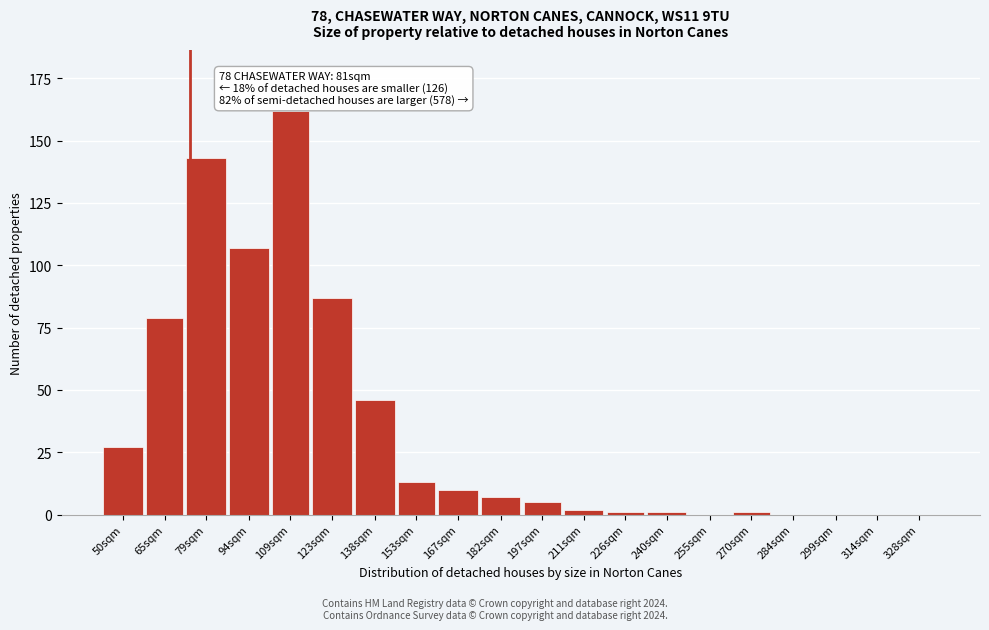

Reading right to left, extract all data points from this chart.

328sqm=0	314sqm=0	299sqm=0	284sqm=0	270sqm=1	255sqm=0	240sqm=1	226sqm=1	211sqm=2	197sqm=5	182sqm=7	167sqm=10	153sqm=13	138sqm=46	123sqm=87	109sqm=162	94sqm=107	79sqm=143	65sqm=79	50sqm=27